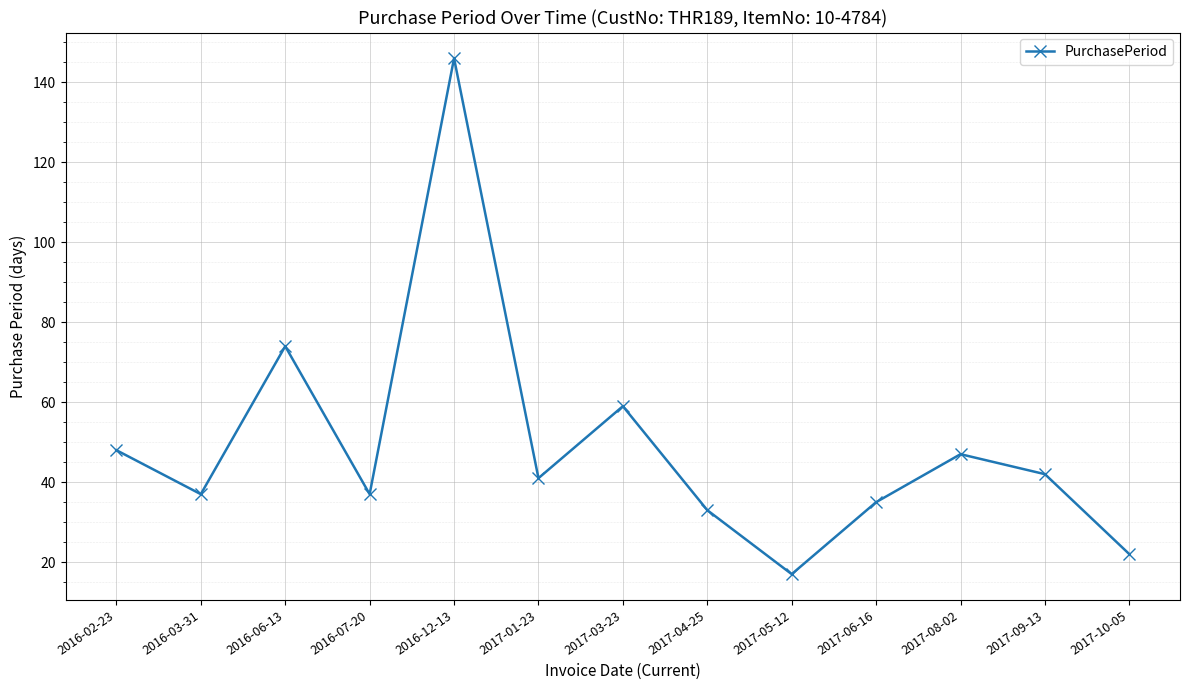

How many interior local valleys (lower than both neighbors) does the data have?

4